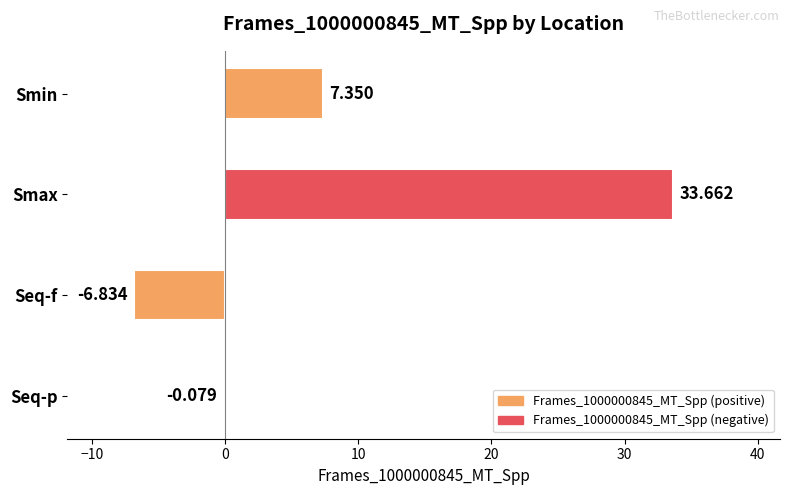

At which label is the value closest to 13?

Smin